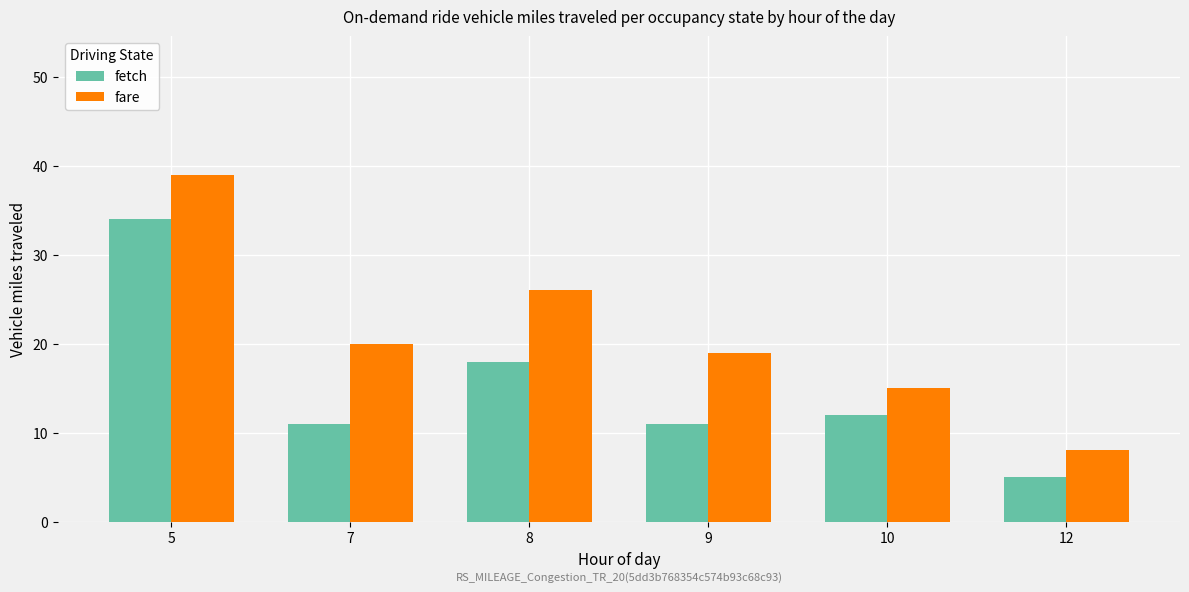

What is the sum of all fare values?

127